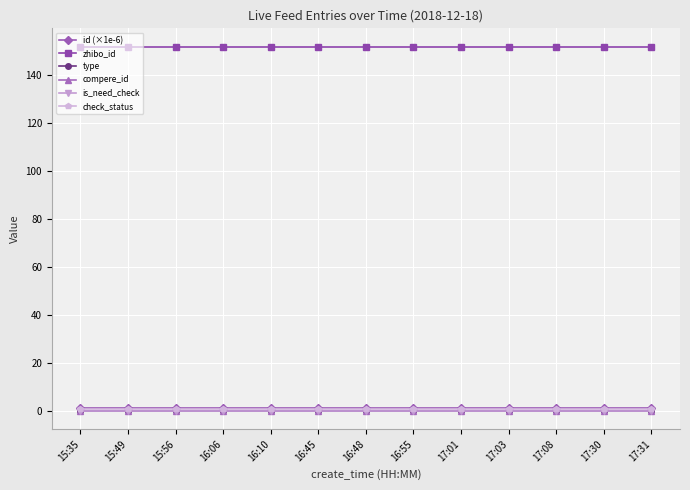

At which label is zhibo_id closest to 152?

15:35